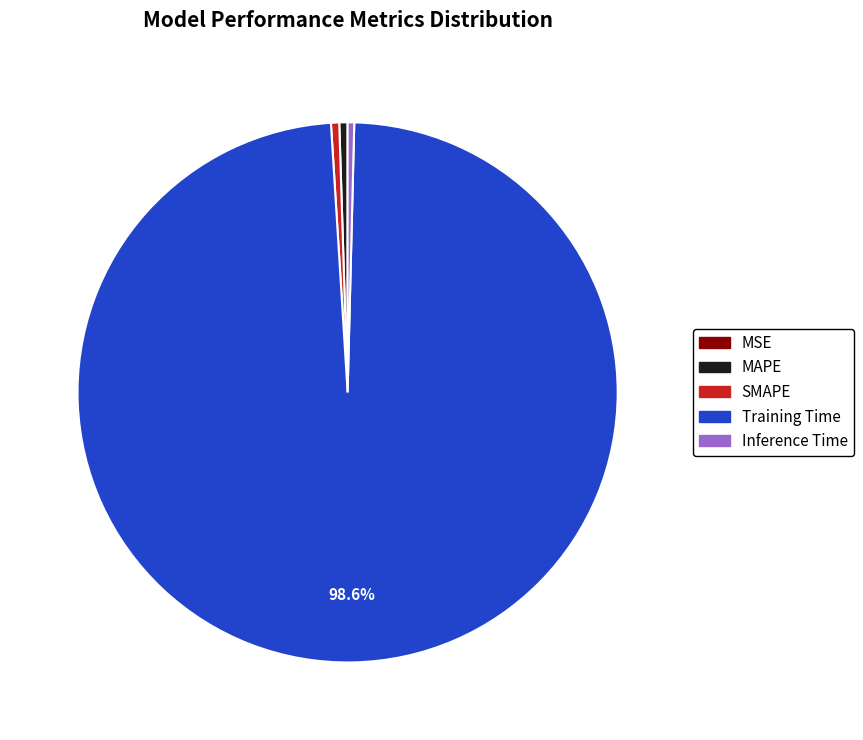

What portion of the pie excludes Training Time?

1.4%